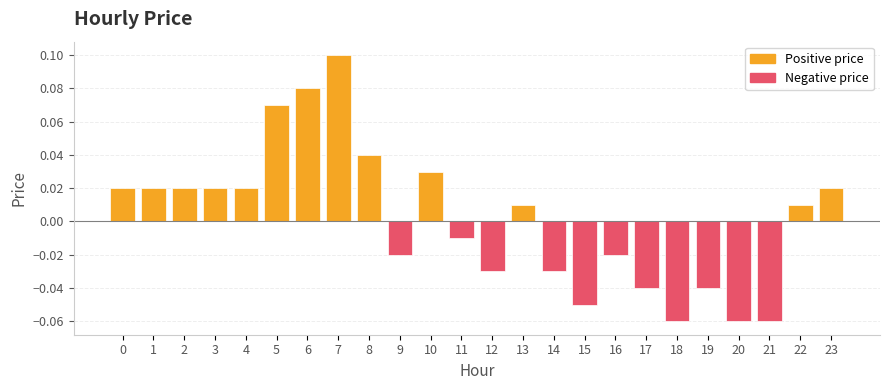

The value at 1 is 0.0. True or false?

True